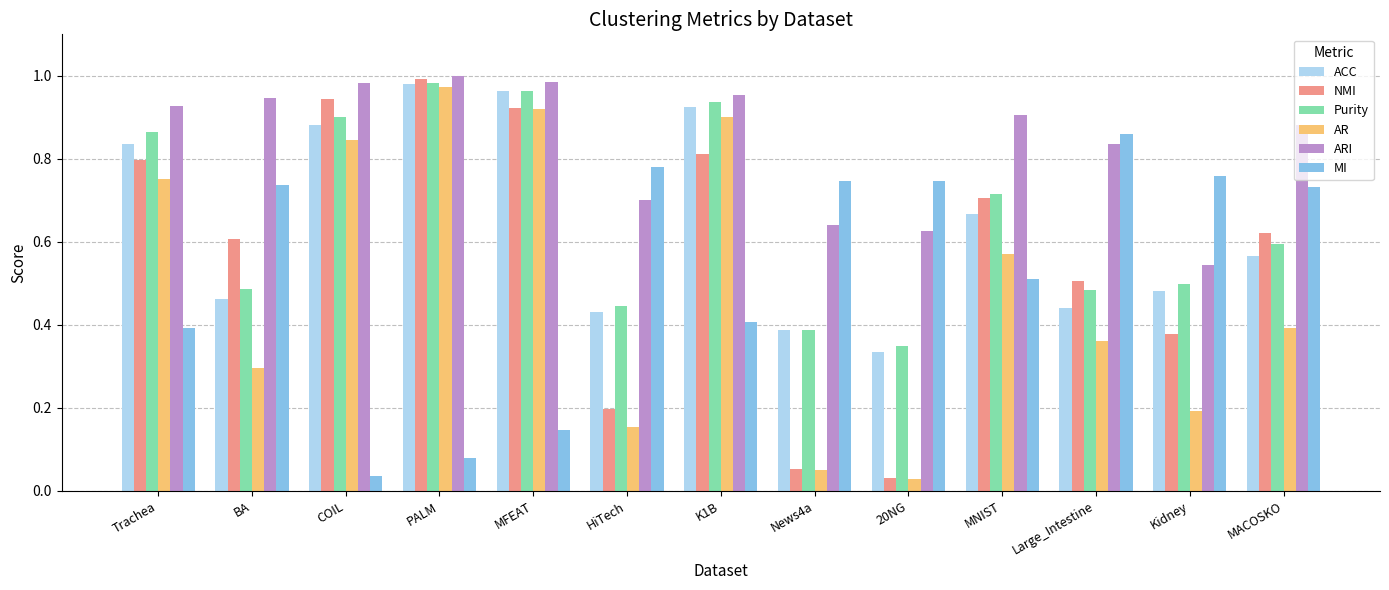

What are all the series names shown in the legend?

ACC, NMI, Purity, AR, ARI, MI